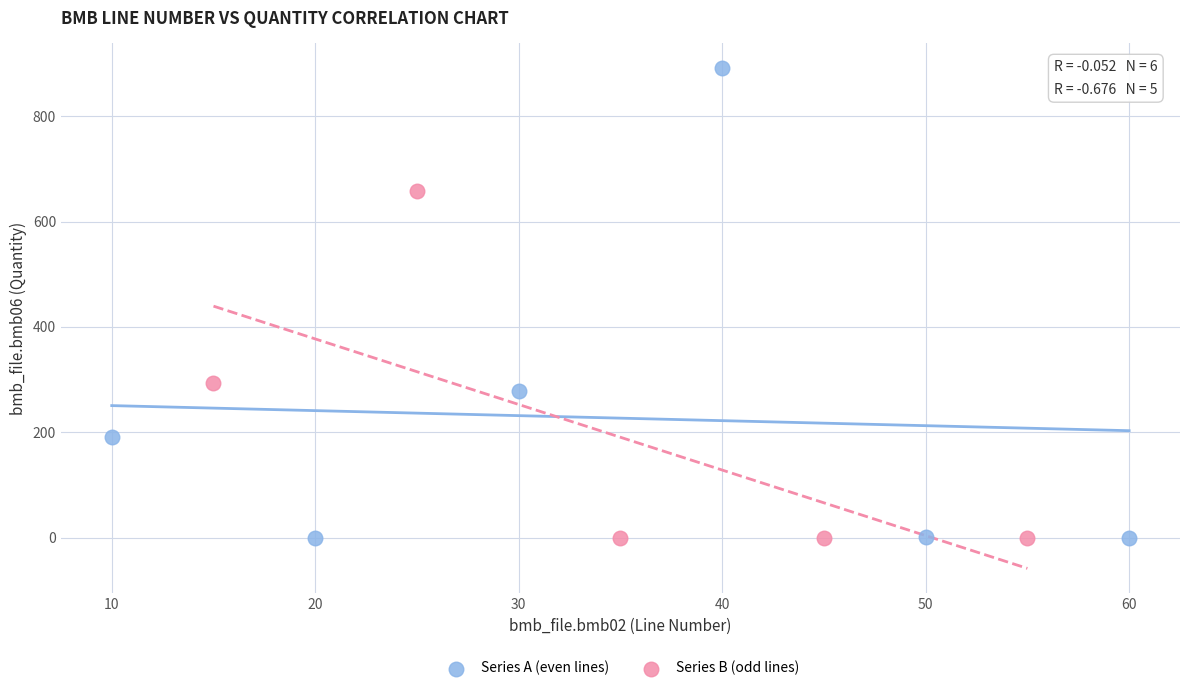

Which series has the widest spread of Y values?

Series A (even lines)